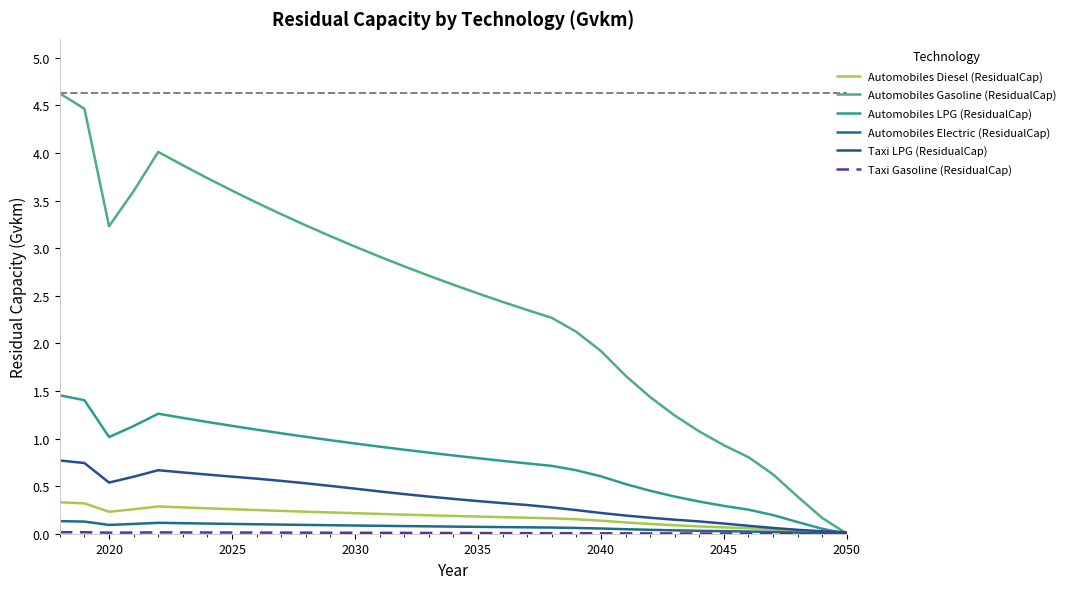

True or false: Automobiles LPG (ResidualCap) has more than 0 interior local peaks.

True